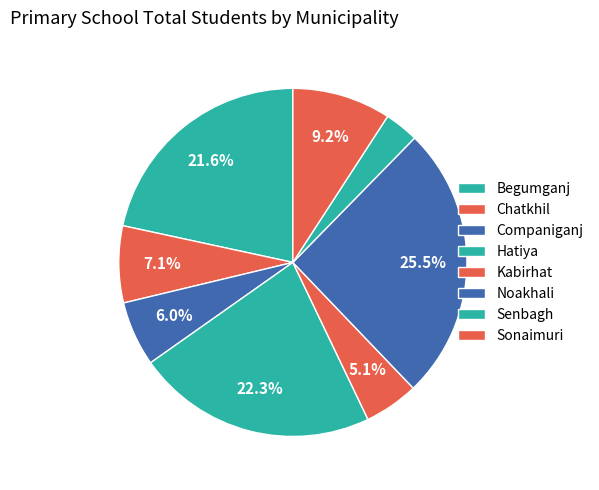

Is there any slice that represents more than half of the pie?

No